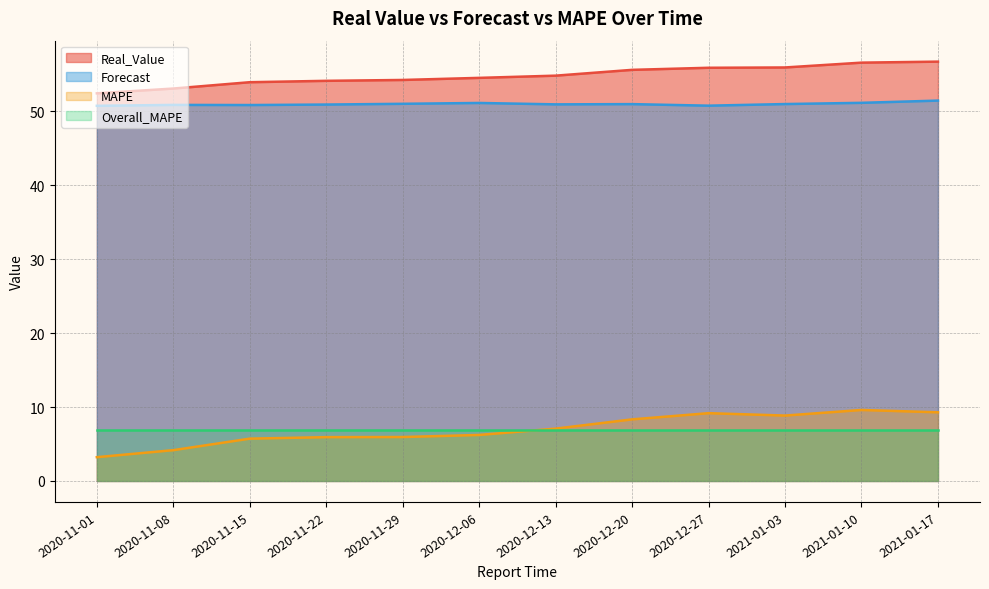

The MAPE series shows 8.3 at 2020-12-20. True or false?

True